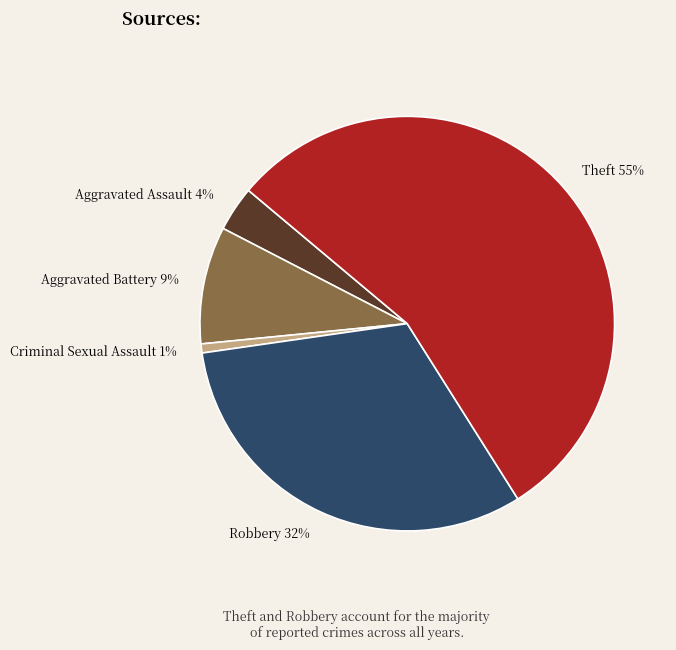

Is the sum of Theft and Robbery greater than half?

Yes